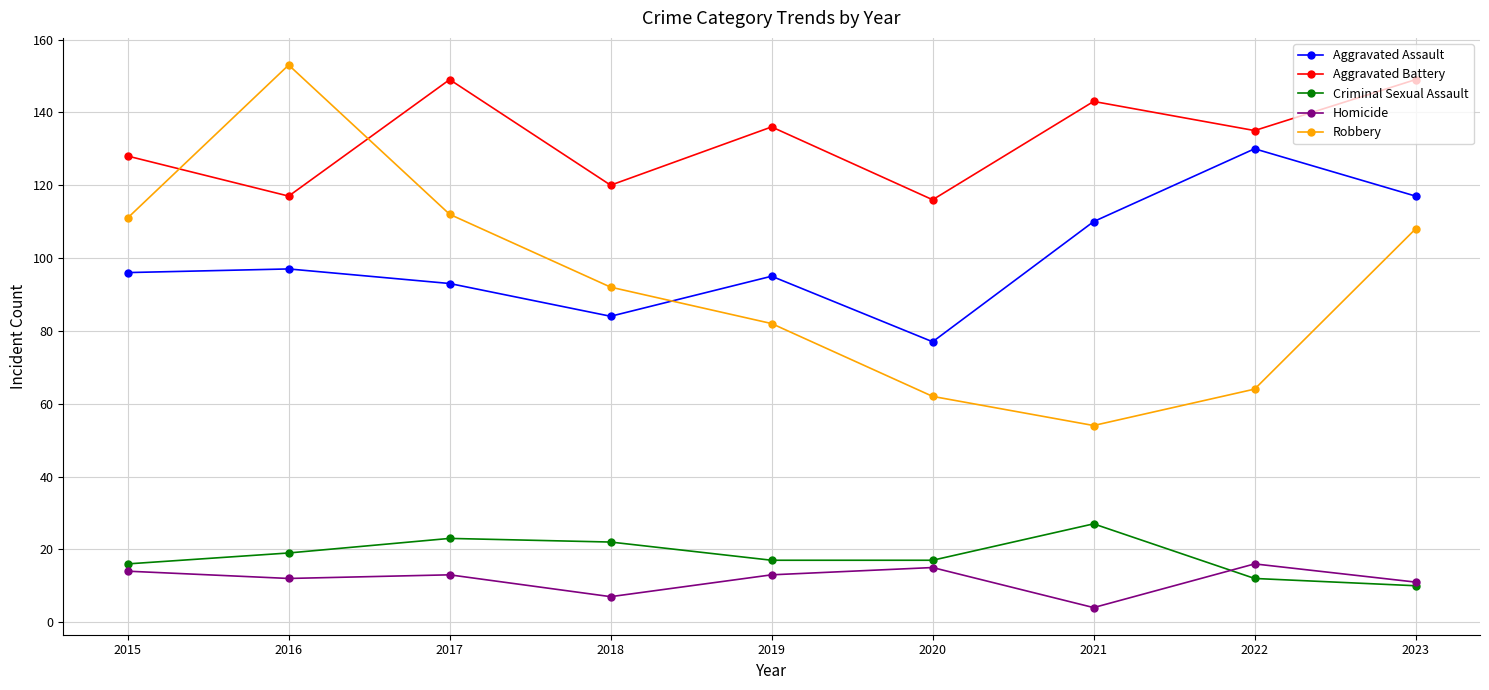

True or false: Aggravated Battery has more than 2 points higher than both neighbors.

True